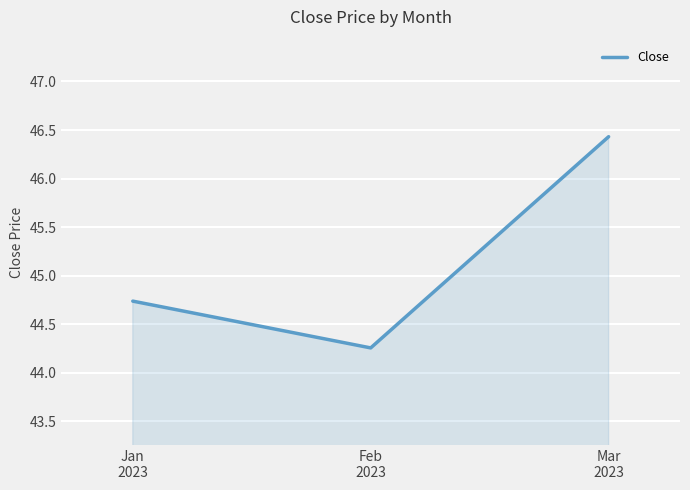

Rank the categories by value from lowest to highest.

Feb
2023, Jan
2023, Mar
2023